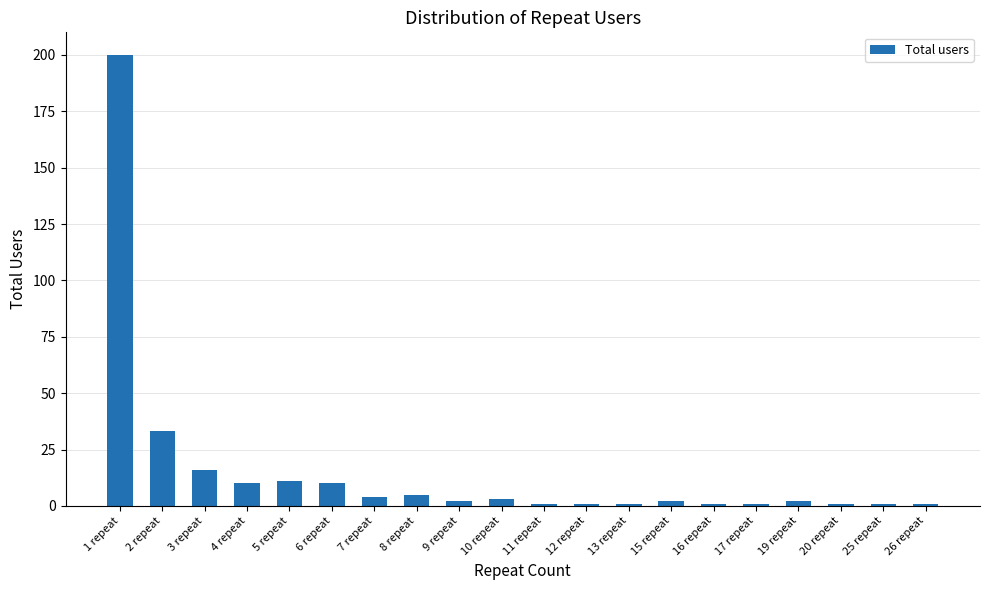

Reading right to left, list all the values displayed in this chart.

26 repeat=1	25 repeat=1	20 repeat=1	19 repeat=2	17 repeat=1	16 repeat=1	15 repeat=2	13 repeat=1	12 repeat=1	11 repeat=1	10 repeat=3	9 repeat=2	8 repeat=5	7 repeat=4	6 repeat=10	5 repeat=11	4 repeat=10	3 repeat=16	2 repeat=33	1 repeat=200